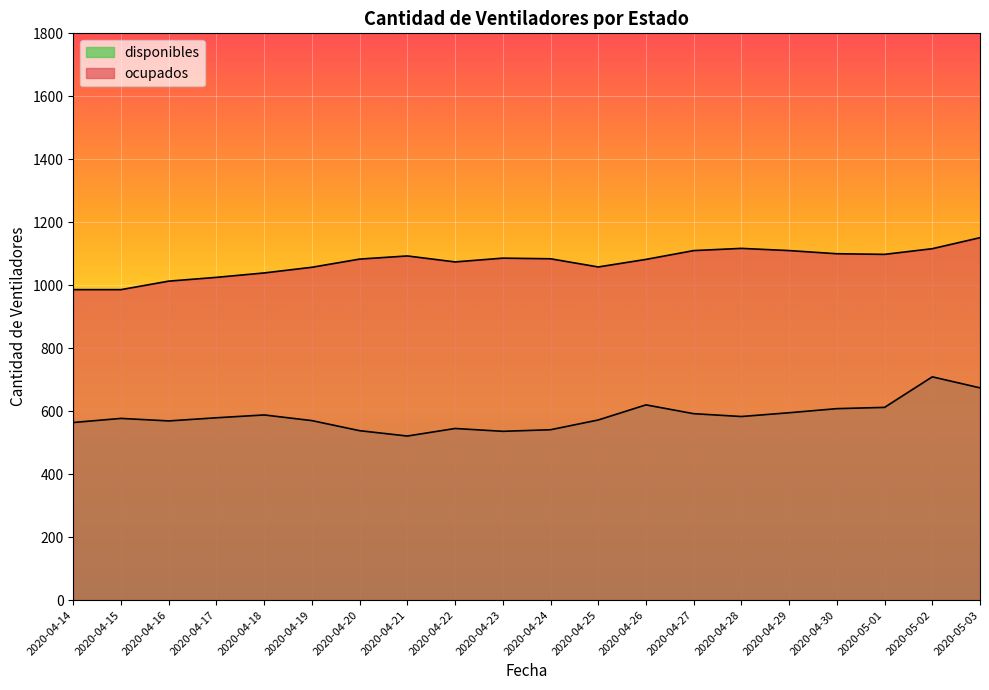

Between 2020-04-19 and 2020-04-22, which series saw the biggest shift?

disponibles